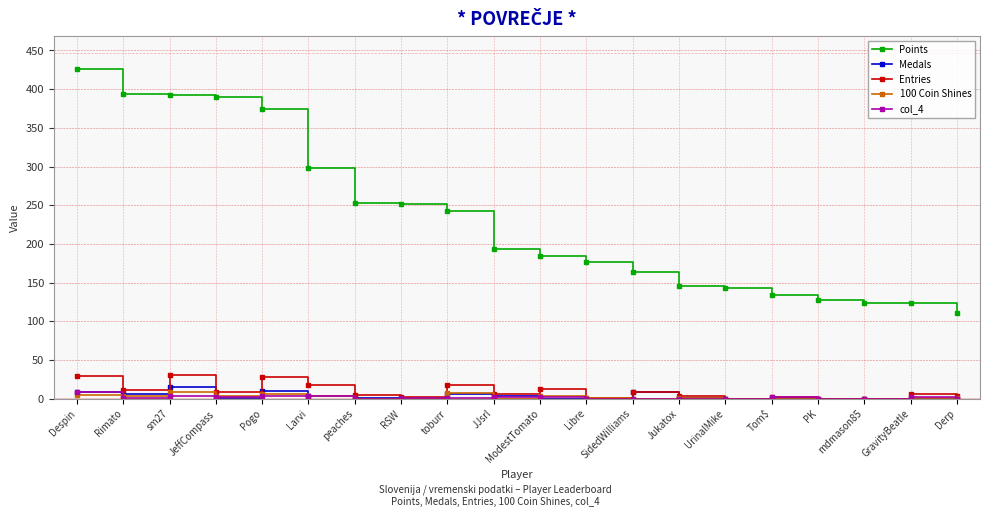

At how many categories does at least one series exceed 417?

1